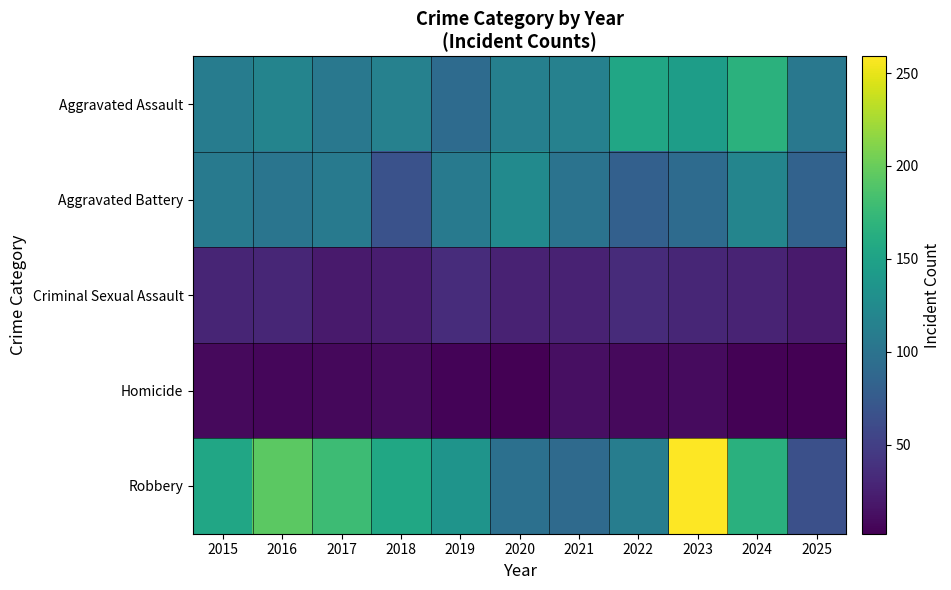

What is the smallest value displayed?

2